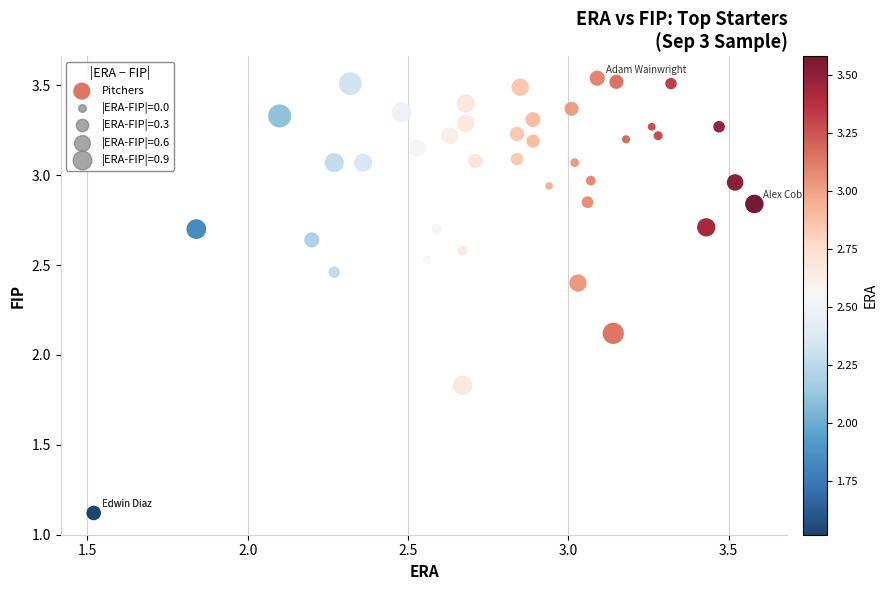

What is the range of Y values (max minus min)?

2.4